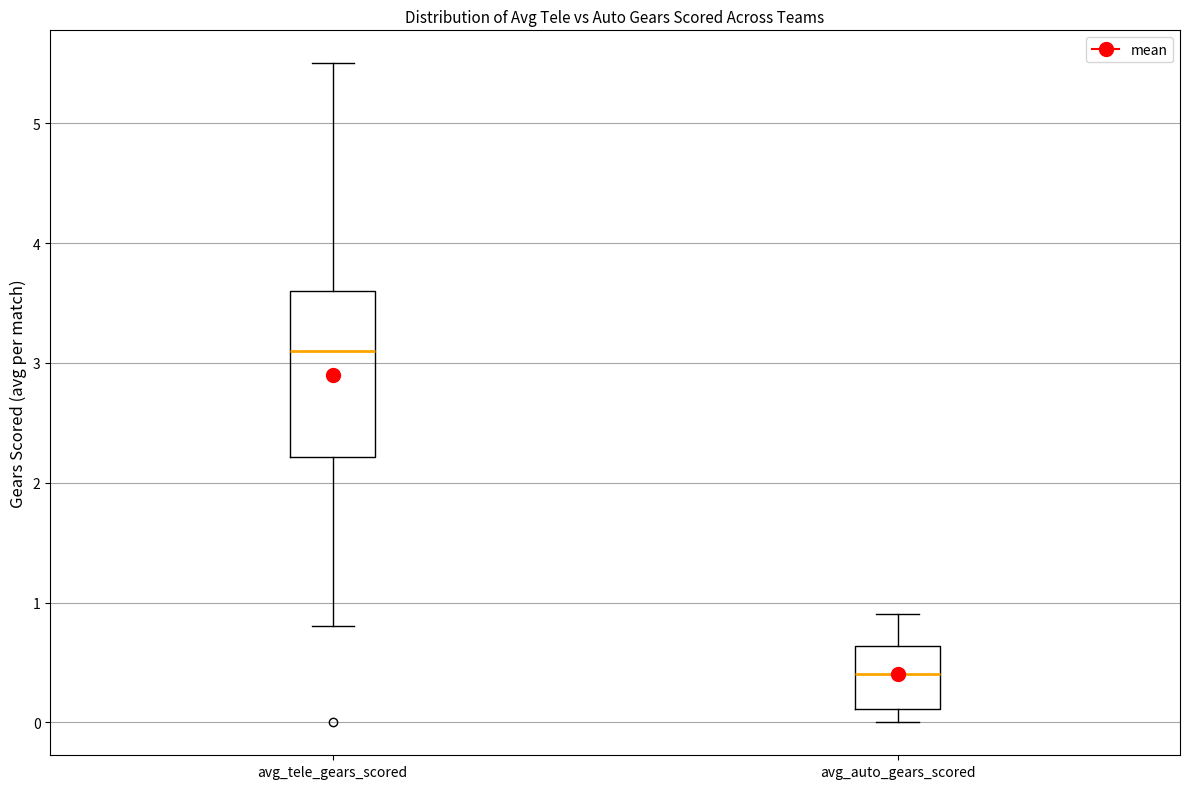

Which box is the tallest, from its lower edge to its upper edge?

avg_tele_gears_scored